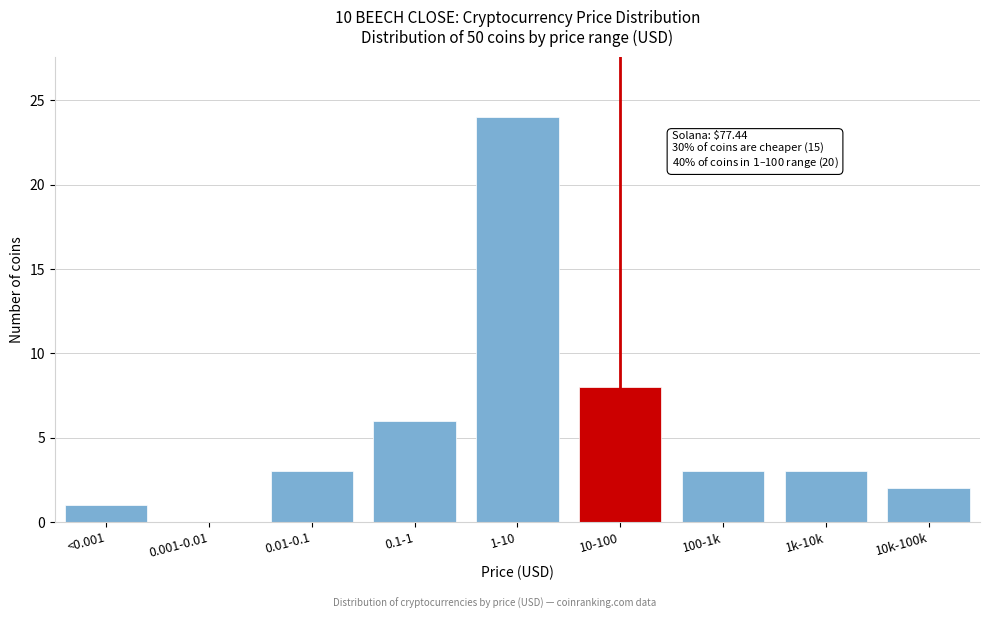

Reading left to right, what are all the values shown in this chart?

<0.001=1	0.001-0.01=0	0.01-0.1=3	0.1-1=6	1-10=24	10-100=8	100-1k=3	1k-10k=3	10k-100k=2